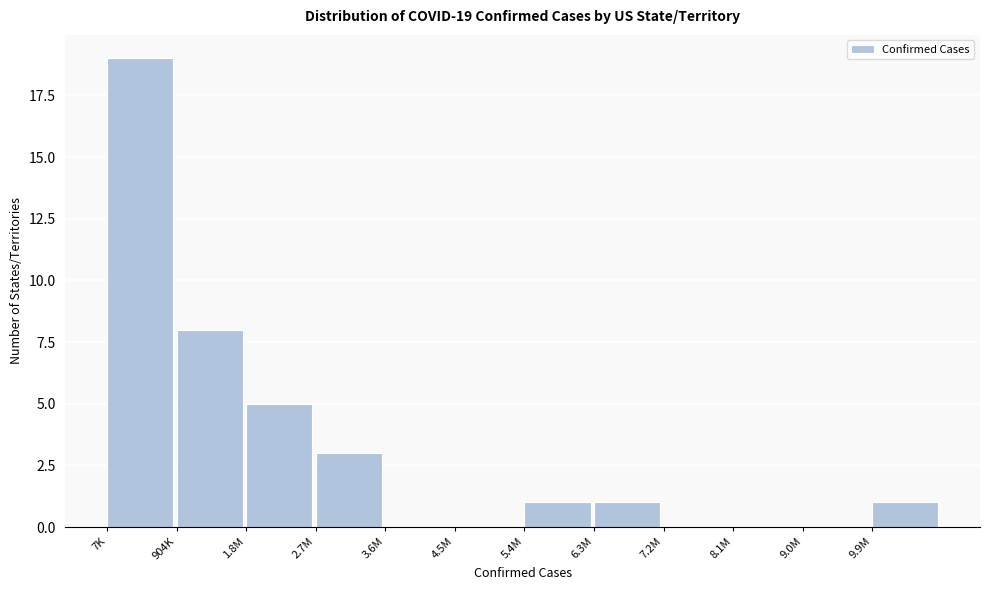

Reading left to right, what are all the values shown in this chart?

7K=19	904K=8	1.8M=5	2.7M=3	3.6M=0	4.5M=0	5.4M=1	6.3M=1	7.2M=0	8.1M=0	9.0M=0	9.9M=1